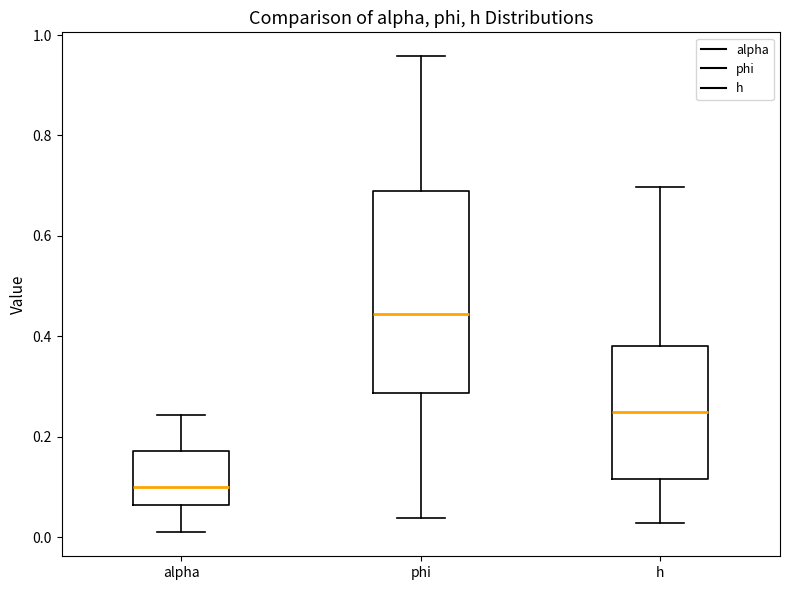

Reading left to right, transcribe this box plot: for each box, give where its median line is, the range the box spans, and where its two whiskers end, as read against the y-axis. The values are not printed on the chart, so give them approximately, as read against the axis.

alpha: median 0.10, box 0.06 to 0.18, whiskers 0.00 to 0.24
phi: median 0.44, box 0.28 to 0.68, whiskers 0.04 to 0.96
h: median 0.24, box 0.12 to 0.38, whiskers 0.02 to 0.70